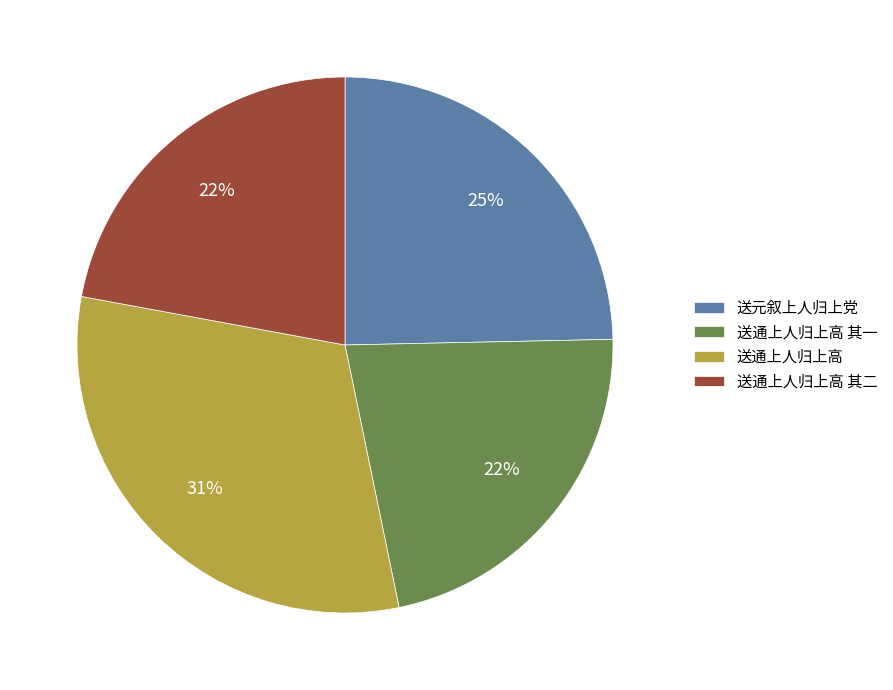

The 送通上人归上高 其一 slice represents 22% of the pie. True or false?

True